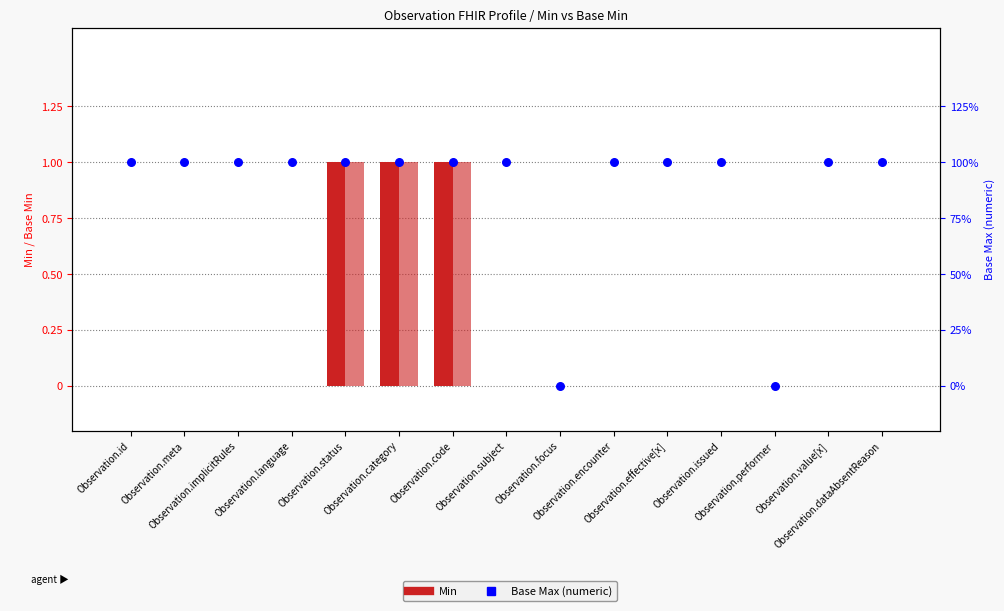

Which series contains the highest Y value?

Min